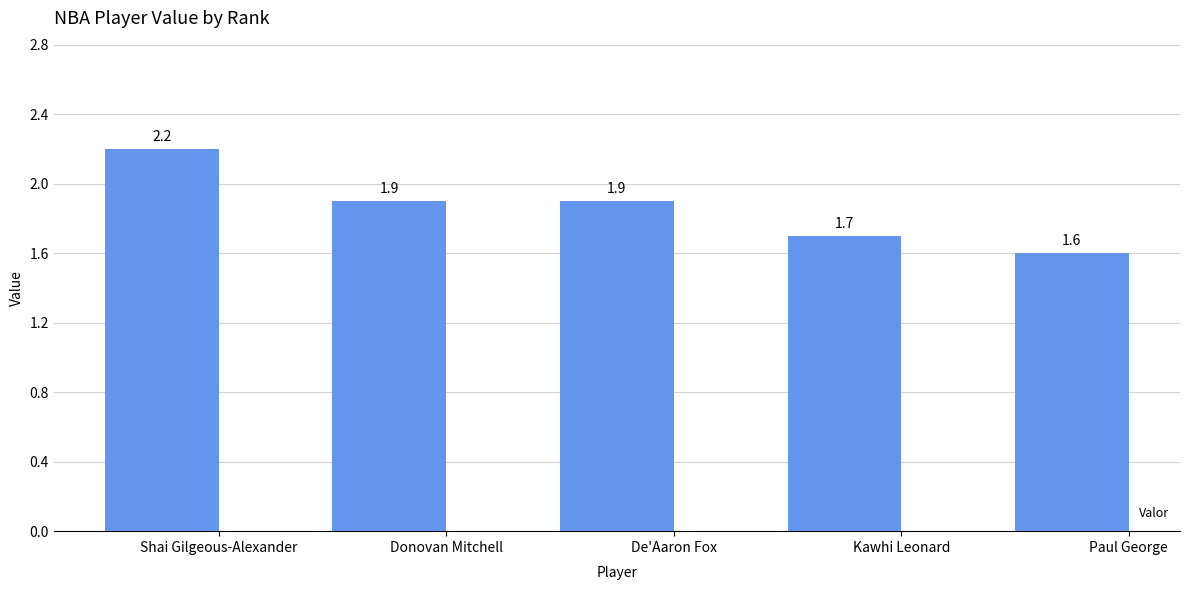

Is it true that the value at Donovan Mitchell is 3.1?

False